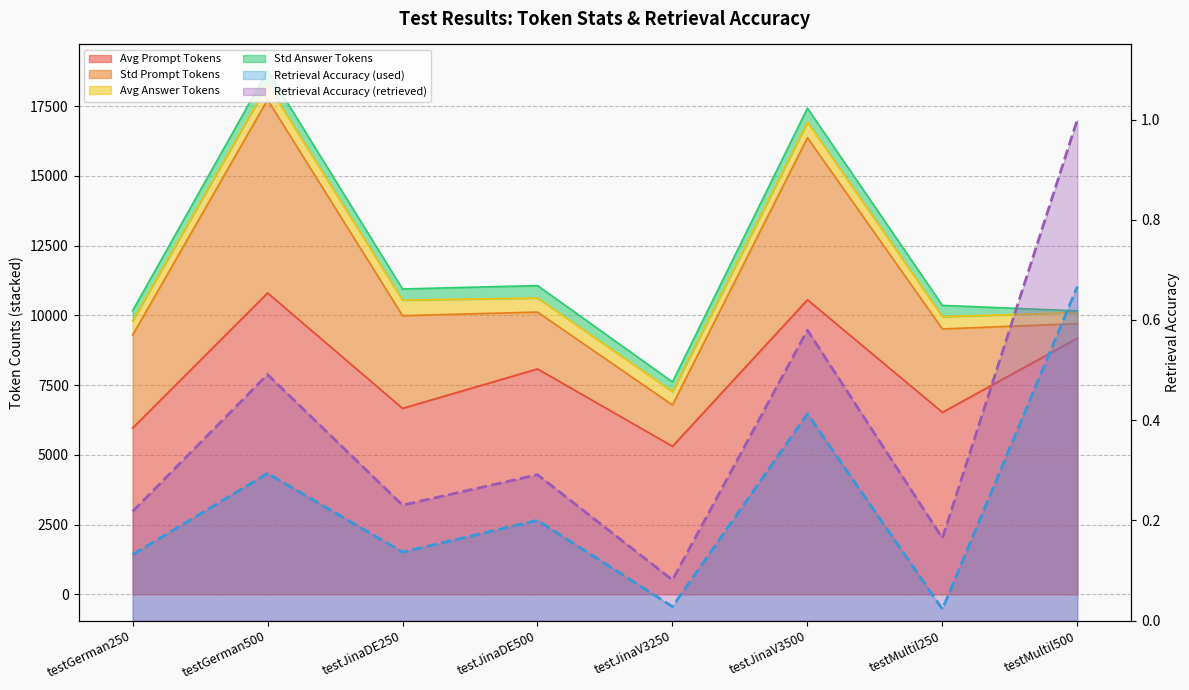

True or false: Retrieval Accuracy (used) and Avg Prompt Tokens intersect in this chart.

False